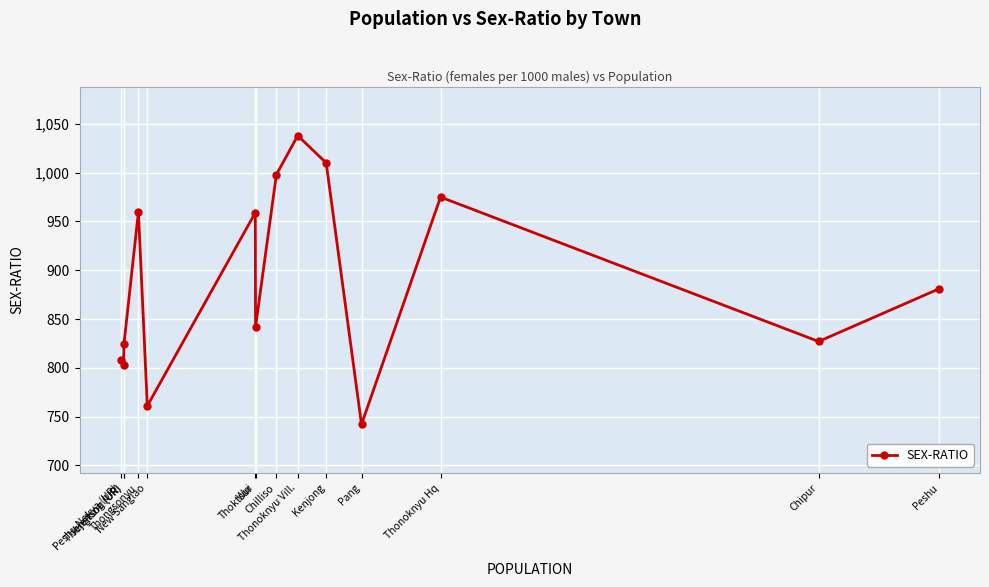

Does the chart have visible grid lines?

Yes